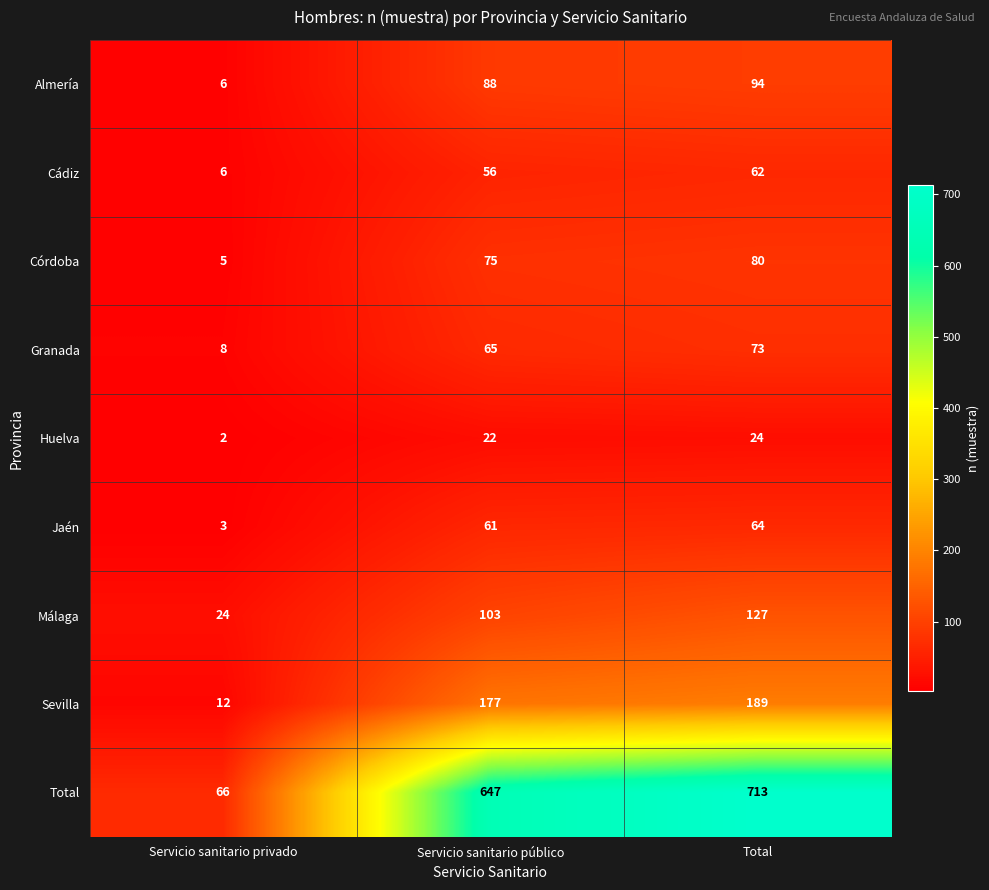

What is the maximum value shown in the chart?

713